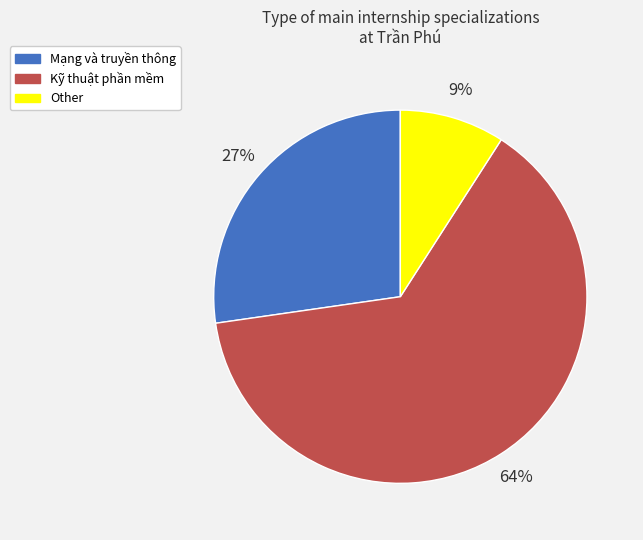

Does Kỹ thuật phần mềm account for over 50% of the chart?

Yes